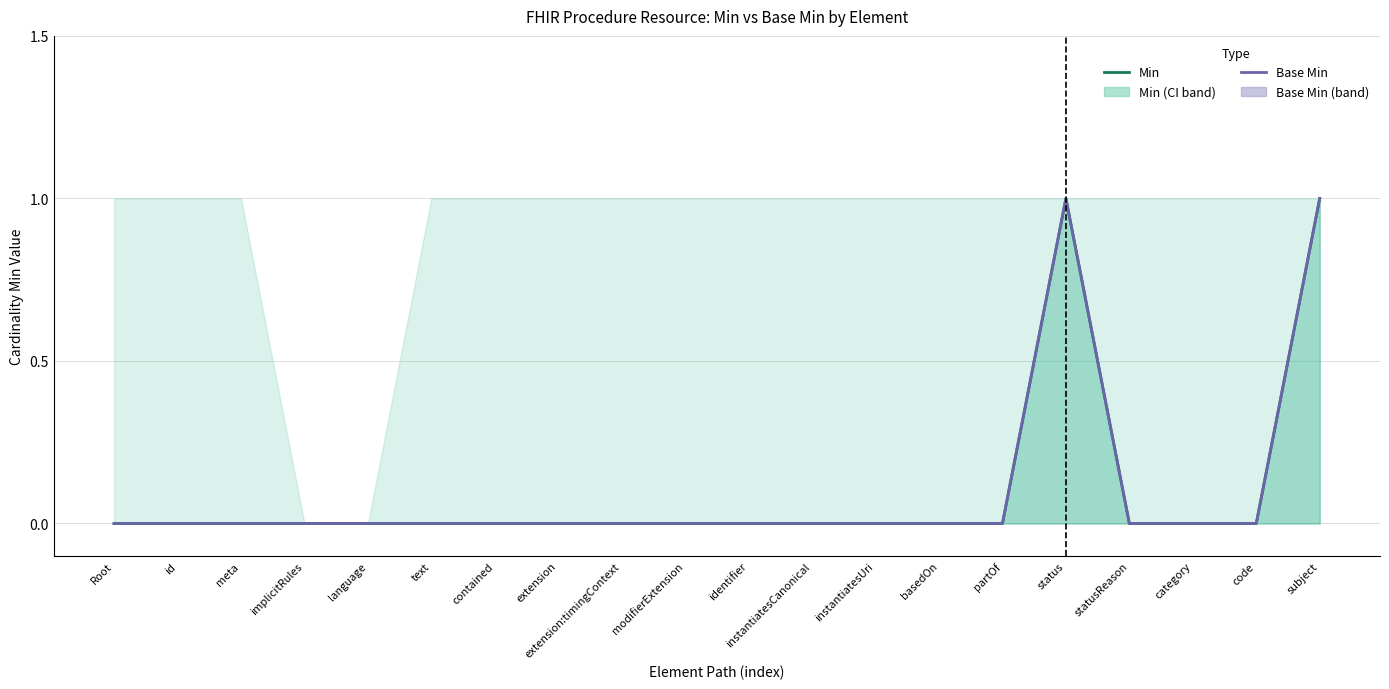

List the labels in order of Base Min value, smallest first.

Root, id, meta, implicitRules, language, text, contained, extension, extension:timingContext, modifierExtension, identifier, instantiatesCanonical, instantiatesUri, basedOn, partOf, statusReason, category, code, status, subject